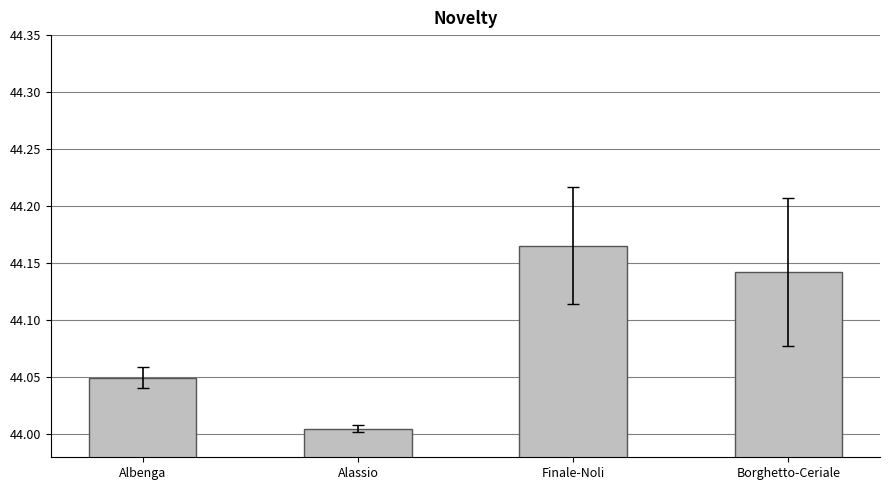

At which category does the chart reach its peak across all series?

Finale-Noli